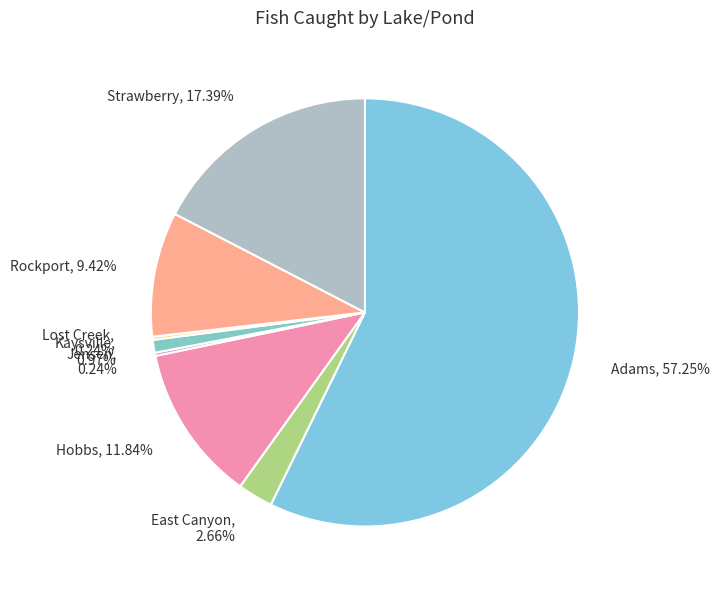

What percentage is the Rockport slice, to the nearest percent?

9%